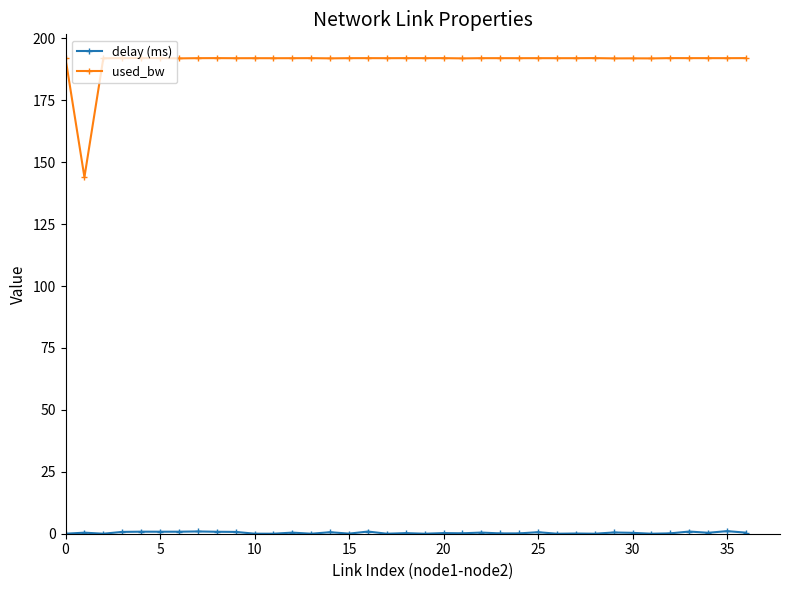

What is the average value of the used_bw series?

190.7